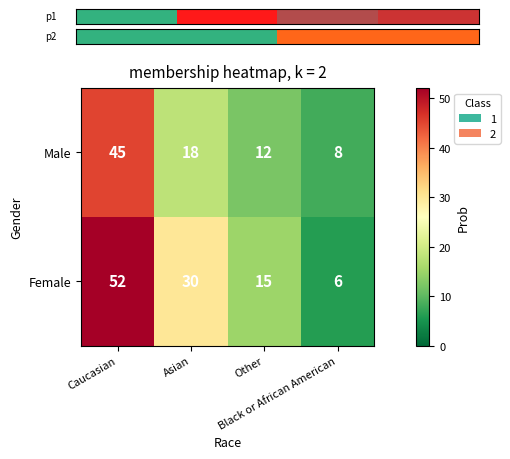

How many Male values are between 12 and 45?

3